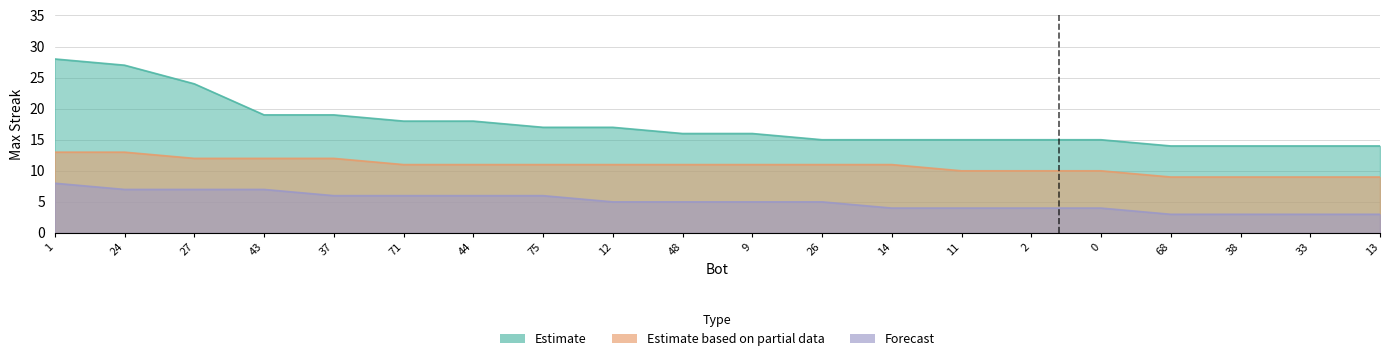

Which series has the largest range (max minus min)?

Estimate